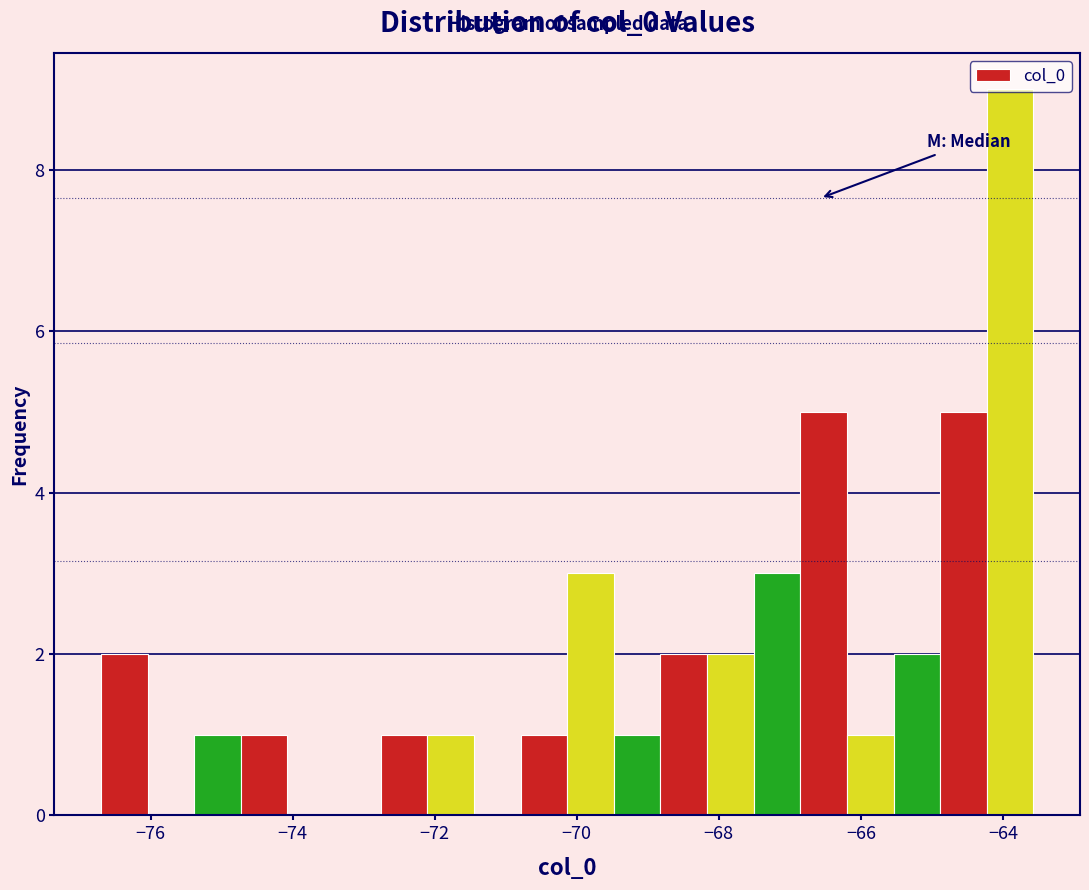

Around what value on the x-axis is the tallest bar? Give the approximate position of its centre, as read against the axis.

-63.8